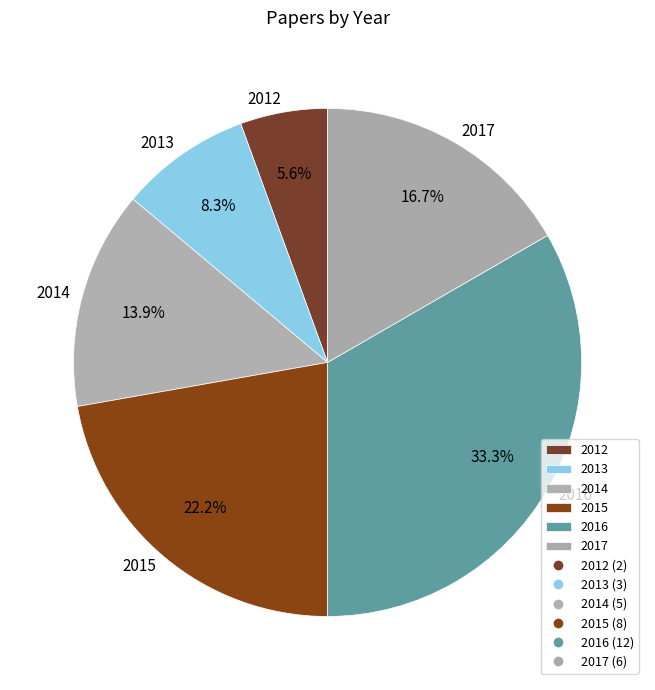

To the nearest percent, what percentage of the pie is 2017?

17%